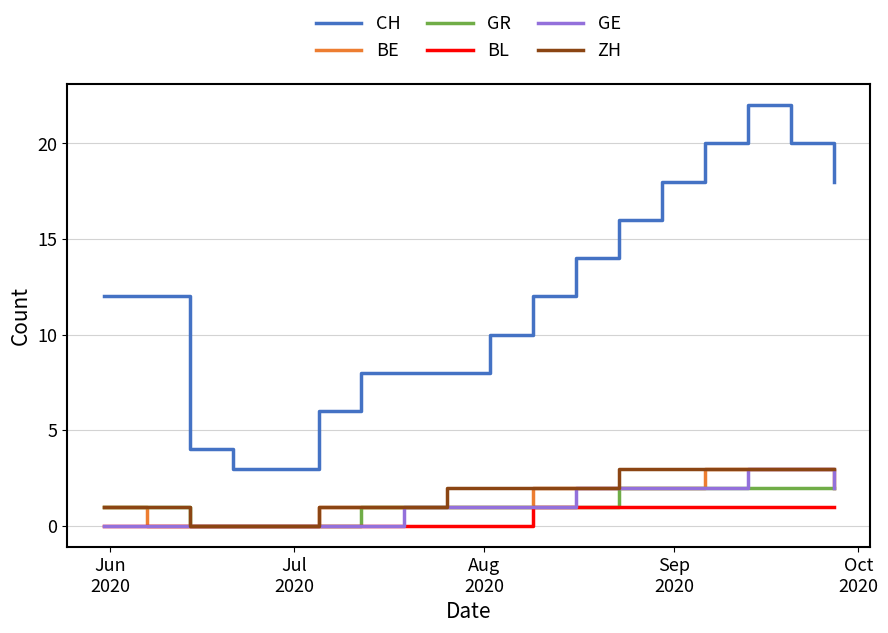

Which series has the largest range (max minus min)?

CH